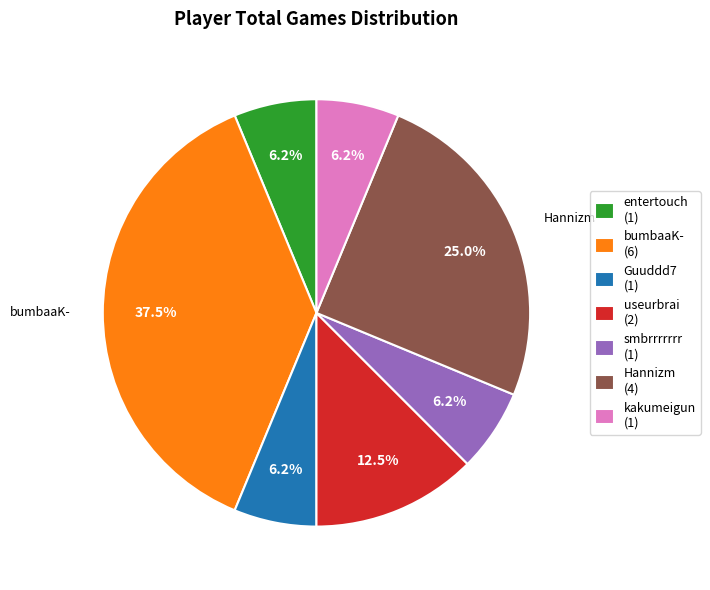

To the nearest percent, what is the difference between the largest and smallest slice percentages?

31%